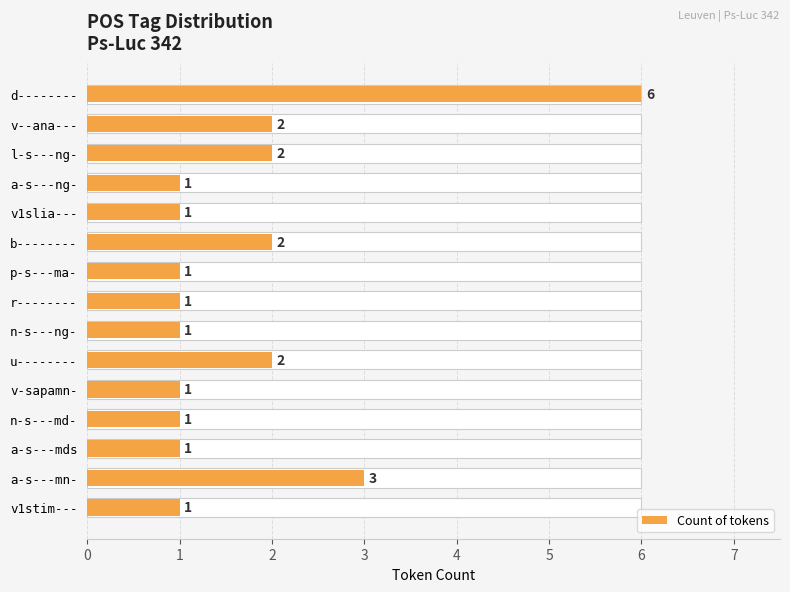

What is the average value?

2